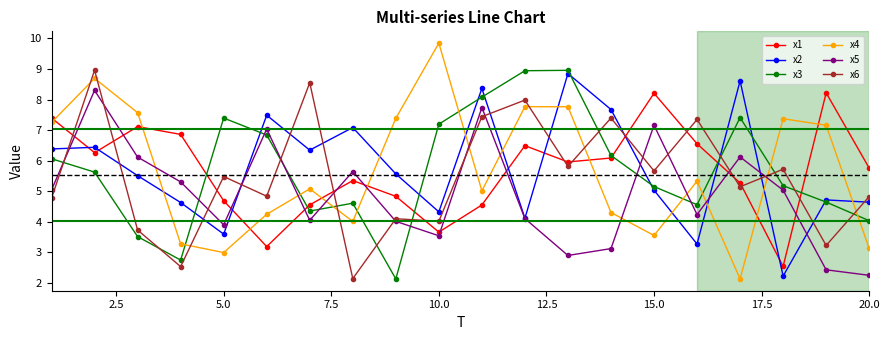

How many interior local valleys does the x2 series have?

6